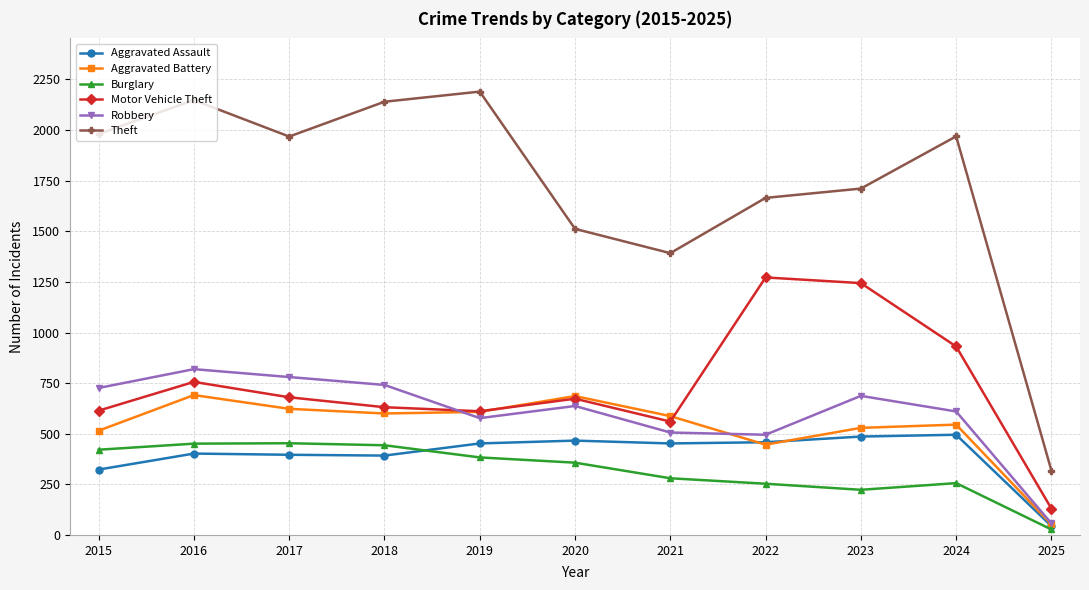

Count the number of categories in the chart.

11